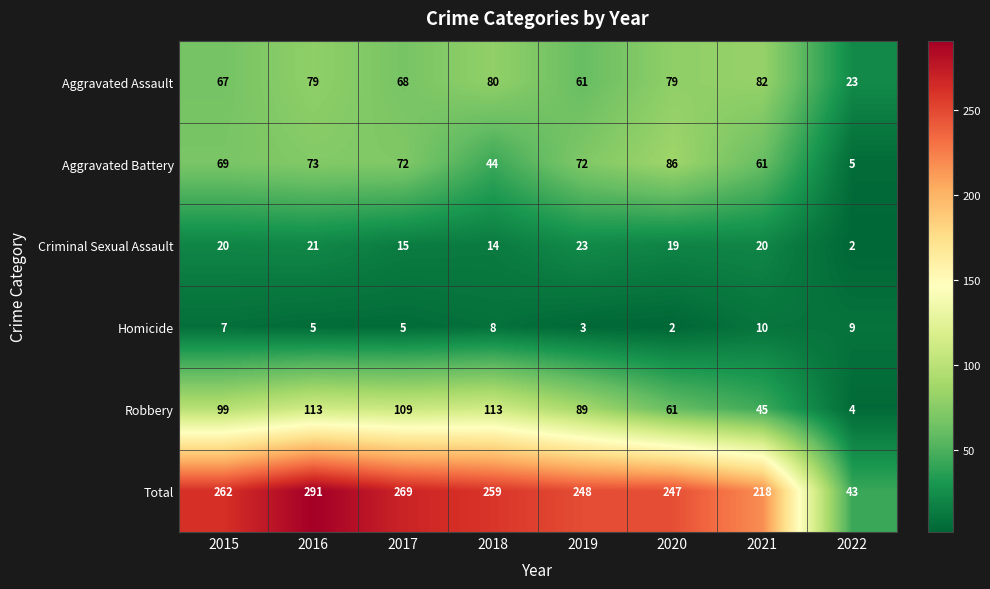

At which label does Aggravated Battery first exceed 72?

2016